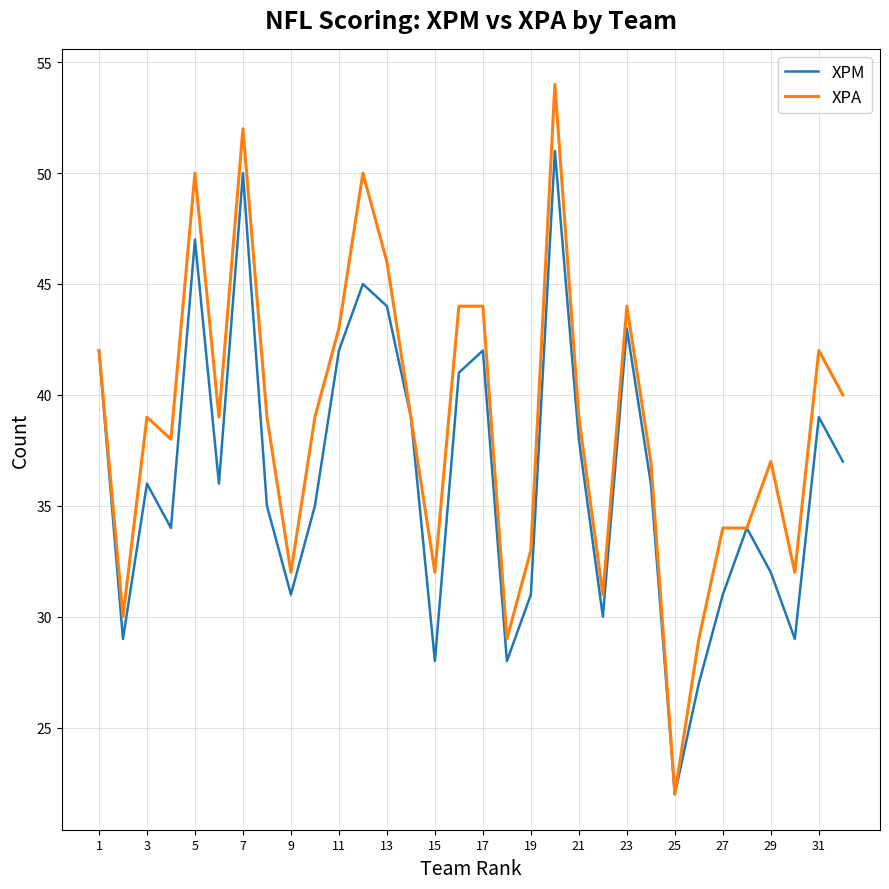

How many categories are shown in the chart?

32